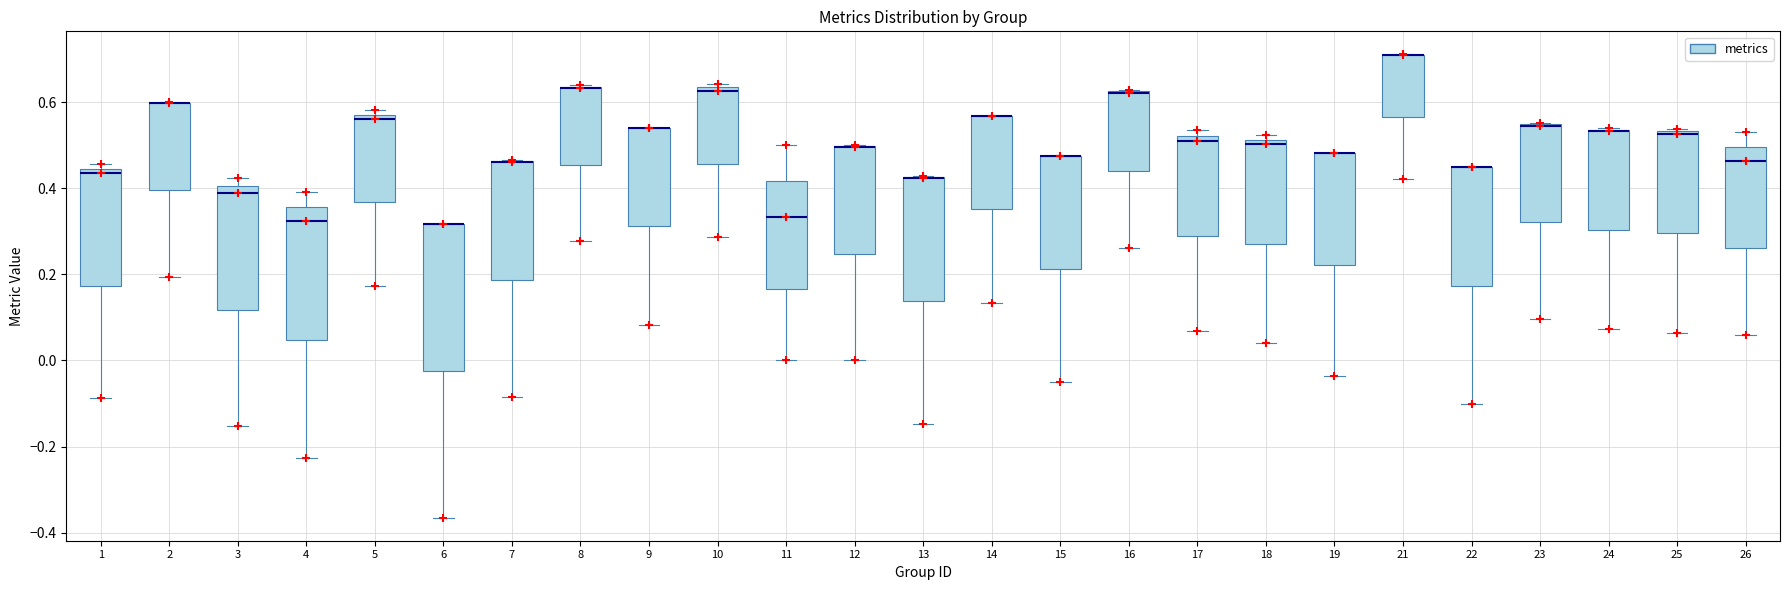

Reading left to right, read every box against the y-axis: the position of its median line, the range the box covers, and the ends of its whiskers. The values are not printed on the chart, so give them approximately, as read against the axis.

1: median 0.44 (just below the box's upper edge), box 0.18 to 0.44, whiskers -0.08 to 0.46
2: median 0.60 (drawn on the box's upper edge), box 0.40 to 0.60, whiskers 0.20 to 0.60
3: median 0.38, box 0.12 to 0.40, whiskers -0.16 to 0.42
4: median 0.32, box 0.04 to 0.36, whiskers -0.22 to 0.40
5: median 0.56, box 0.36 to 0.58, whiskers 0.18 to 0.58 (just above the box's upper edge)
6: median 0.32 (drawn on the box's upper edge), box -0.02 to 0.32, whiskers -0.36 to 0.32
7: median 0.46 (drawn on the box's upper edge), box 0.18 to 0.46, whiskers -0.08 to 0.46
8: median 0.64 (drawn on the box's upper edge), box 0.46 to 0.64, whiskers 0.28 to 0.64
9: median 0.54 (drawn on the box's upper edge), box 0.32 to 0.54, whiskers 0.08 to 0.54
10: median 0.62, box 0.46 to 0.64, whiskers 0.28 to 0.64 (just above the box's upper edge)
11: median 0.34, box 0.16 to 0.42, whiskers 0.00 to 0.50
12: median 0.50 (drawn on the box's upper edge), box 0.24 to 0.50, whiskers 0.00 to 0.50
13: median 0.42 (drawn on the box's upper edge), box 0.14 to 0.42, whiskers -0.14 to 0.42
14: median 0.56 (drawn on the box's upper edge), box 0.36 to 0.56, whiskers 0.14 to 0.56
15: median 0.48 (drawn on the box's upper edge), box 0.22 to 0.48, whiskers -0.04 to 0.48
16: median 0.62 (drawn on the box's upper edge), box 0.44 to 0.62, whiskers 0.26 to 0.62
17: median 0.50, box 0.28 to 0.52, whiskers 0.06 to 0.54
18: median 0.50, box 0.28 to 0.52, whiskers 0.04 to 0.52 (just above the box's upper edge)
19: median 0.48 (drawn on the box's upper edge), box 0.22 to 0.48, whiskers -0.04 to 0.48
21: median 0.72 (drawn on the box's upper edge), box 0.56 to 0.72, whiskers 0.42 to 0.72
22: median 0.44 (drawn on the box's upper edge), box 0.18 to 0.44, whiskers -0.10 to 0.44
23: median 0.54 (drawn on the box's upper edge), box 0.32 to 0.54, whiskers 0.10 to 0.56
24: median 0.54 (drawn on the box's upper edge), box 0.30 to 0.54, whiskers 0.08 to 0.54
25: median 0.52, box 0.30 to 0.54, whiskers 0.06 to 0.54
26: median 0.46, box 0.26 to 0.50, whiskers 0.06 to 0.52